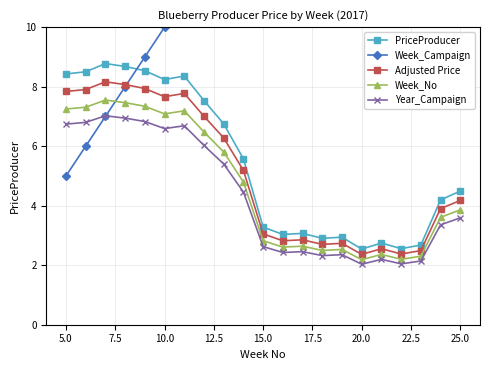

How many lines are shown in the chart?

5